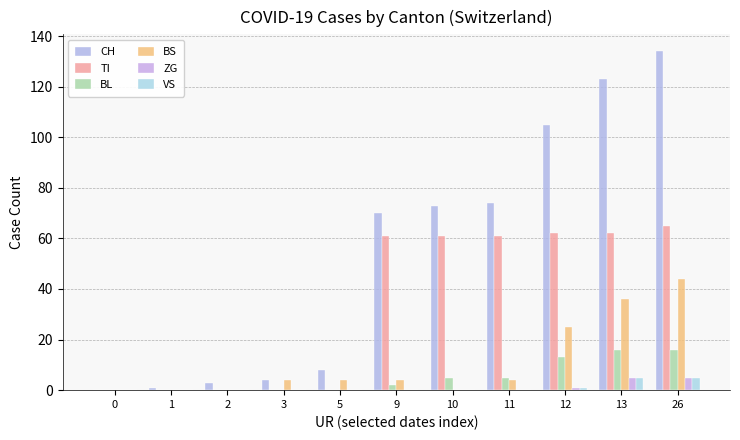

What is the difference between the maximum and minimum values in the BL series?

16